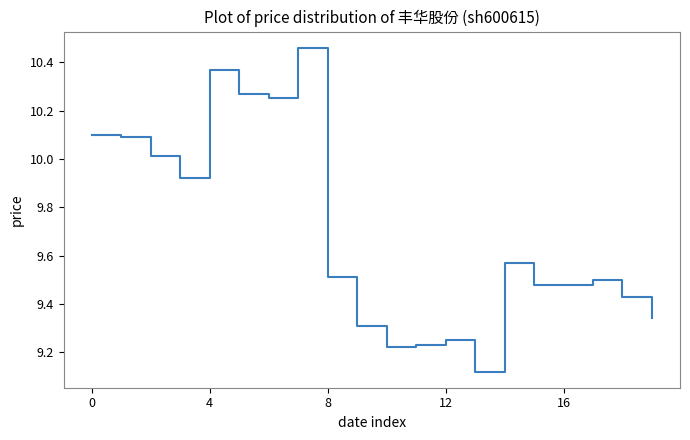

What is the difference between the maximum and minimum values?

1.3